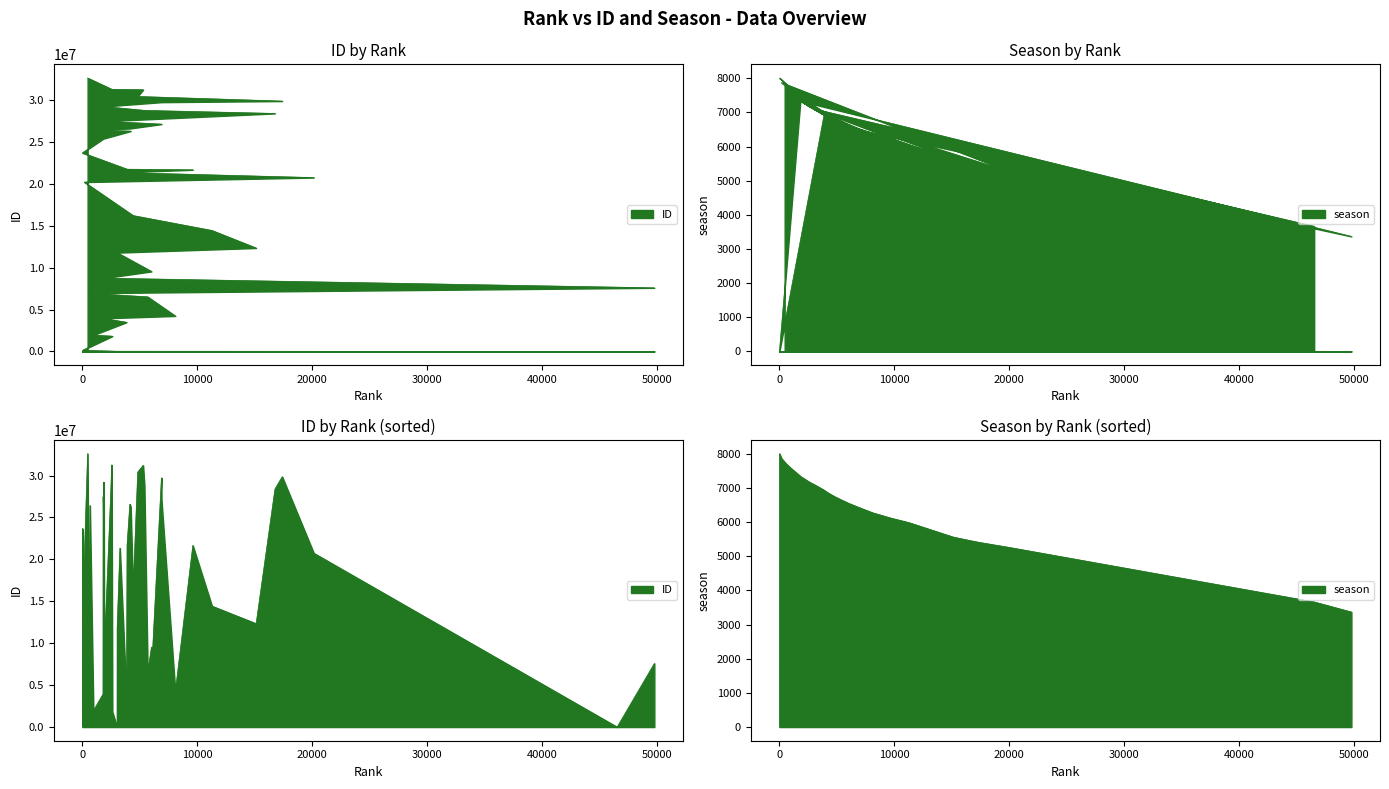

What is the sum of all ID values?

704238413